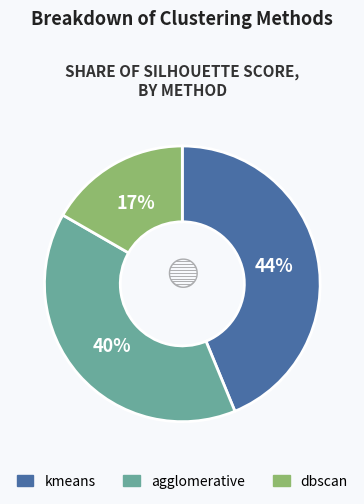

Is the sum of agglomerative and dbscan greater than half?

Yes